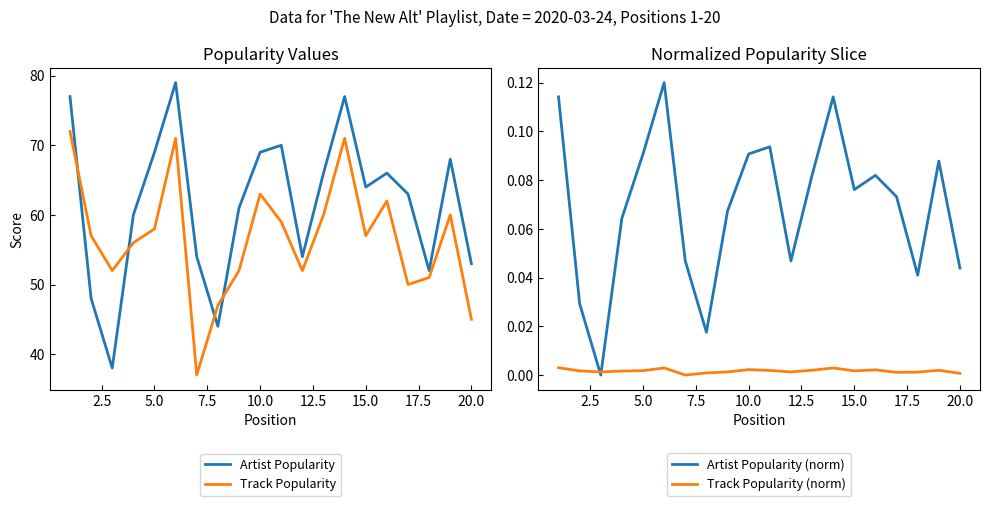

After their last crossing, which series has the higher values: Track Popularity or Artist Popularity?

Artist Popularity